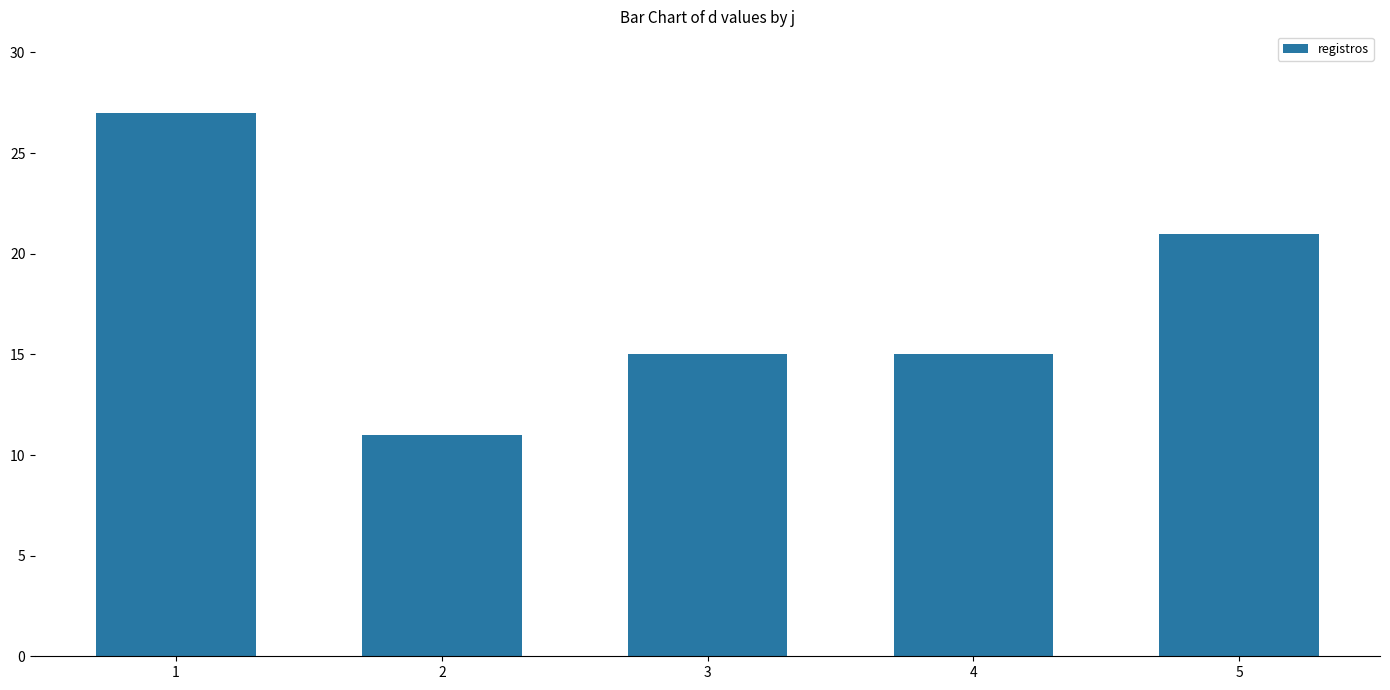

Is it true that the value at 4 is 9?

False